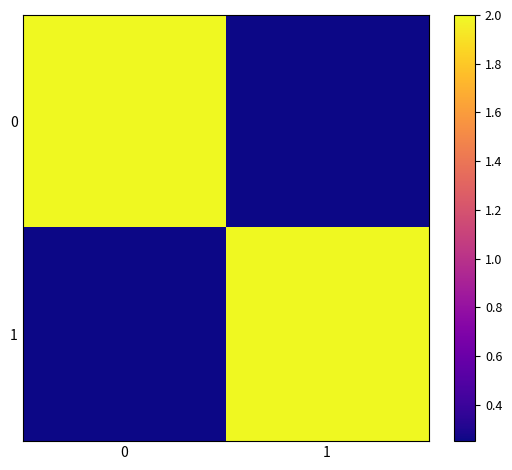

List the series in order of their peak value, lowest first.

0, 1